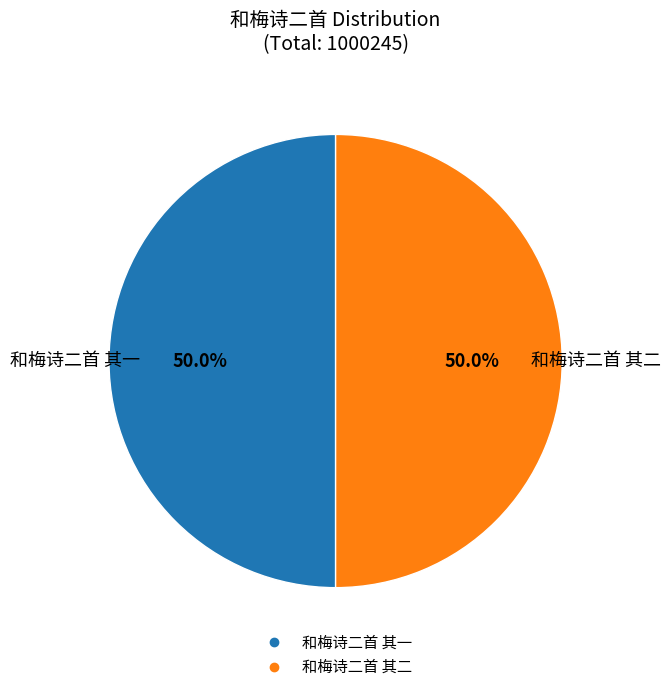

Is it true that 和梅诗二首 其一 is 50% of the pie?

True